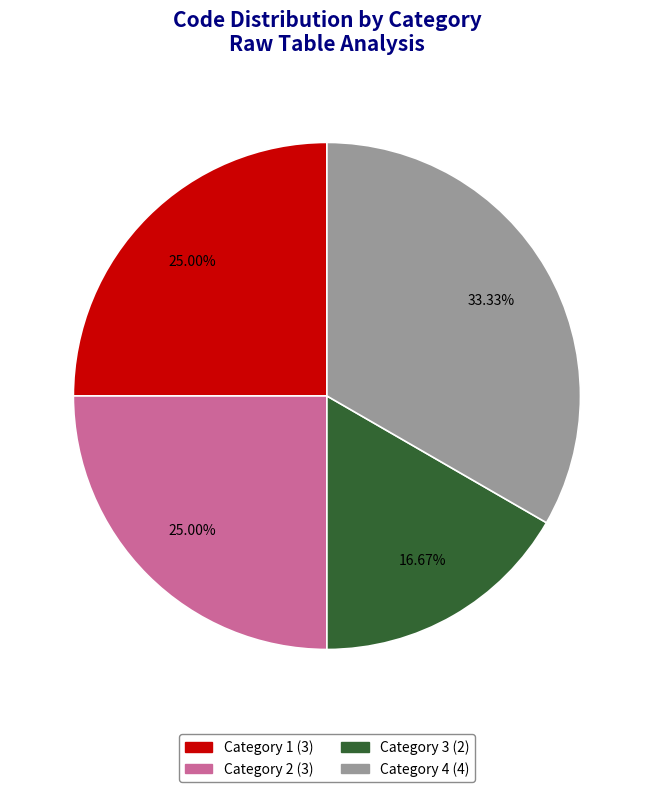

Does Category 1 account for over 50% of the chart?

No